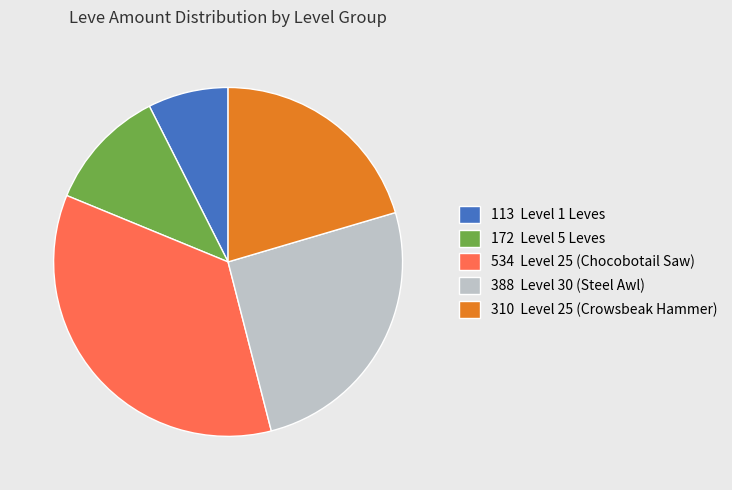

Which slice is the largest?

534 Level 25 (Chocobotail Saw)